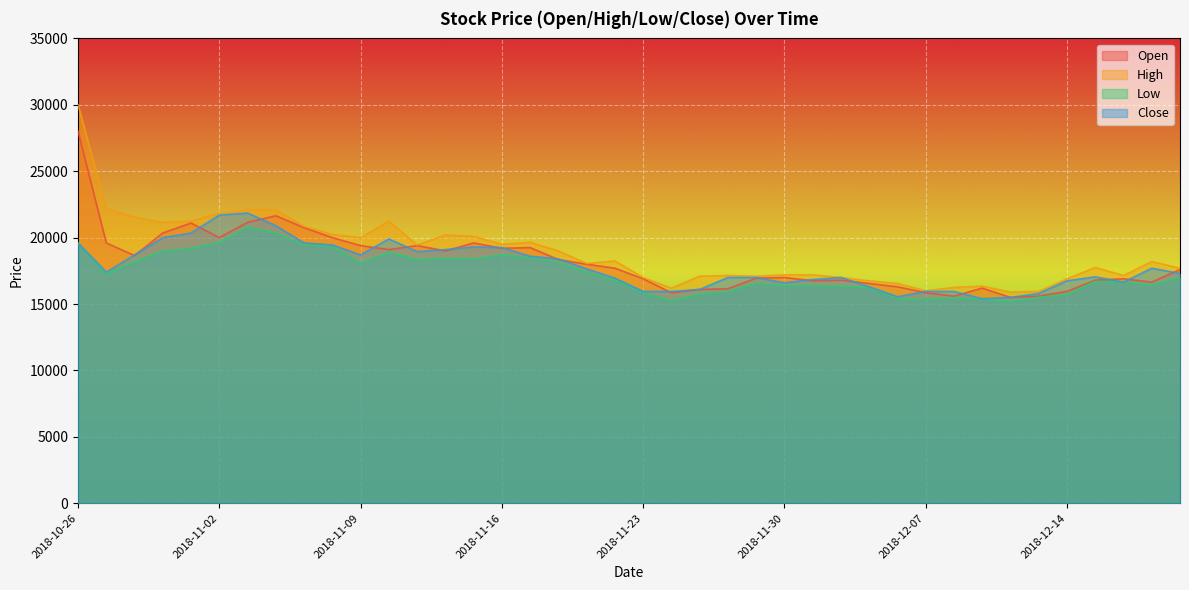

How many categories are shown in the chart?

40